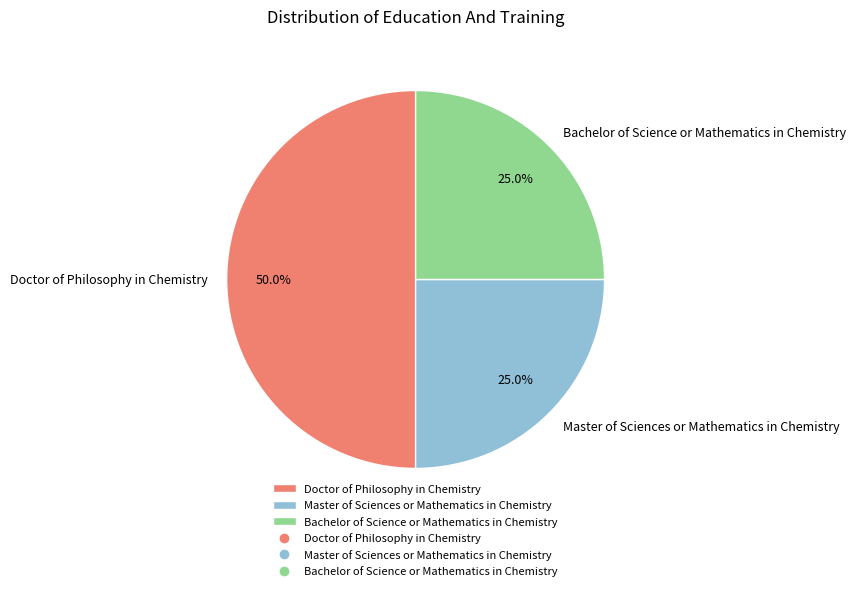

How many slices are in this pie chart?

3